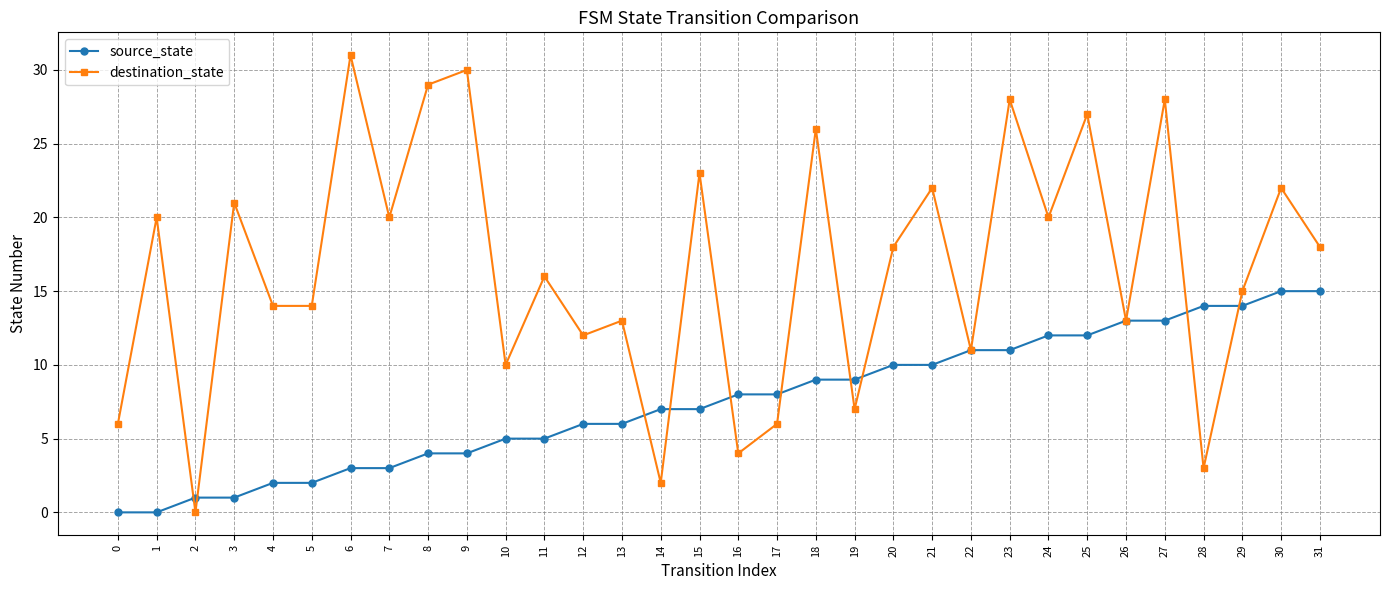

How many distinct data groups are displayed?

2